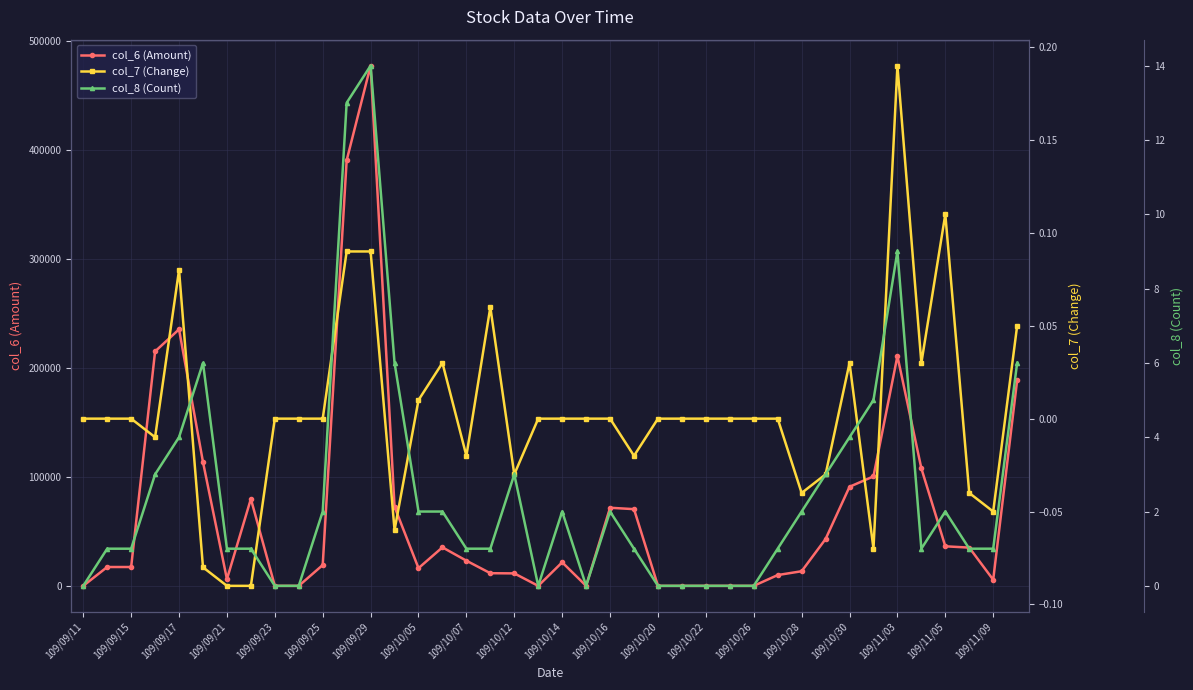

Which category has the highest value in the col_6 (Amount) series?

109/09/29